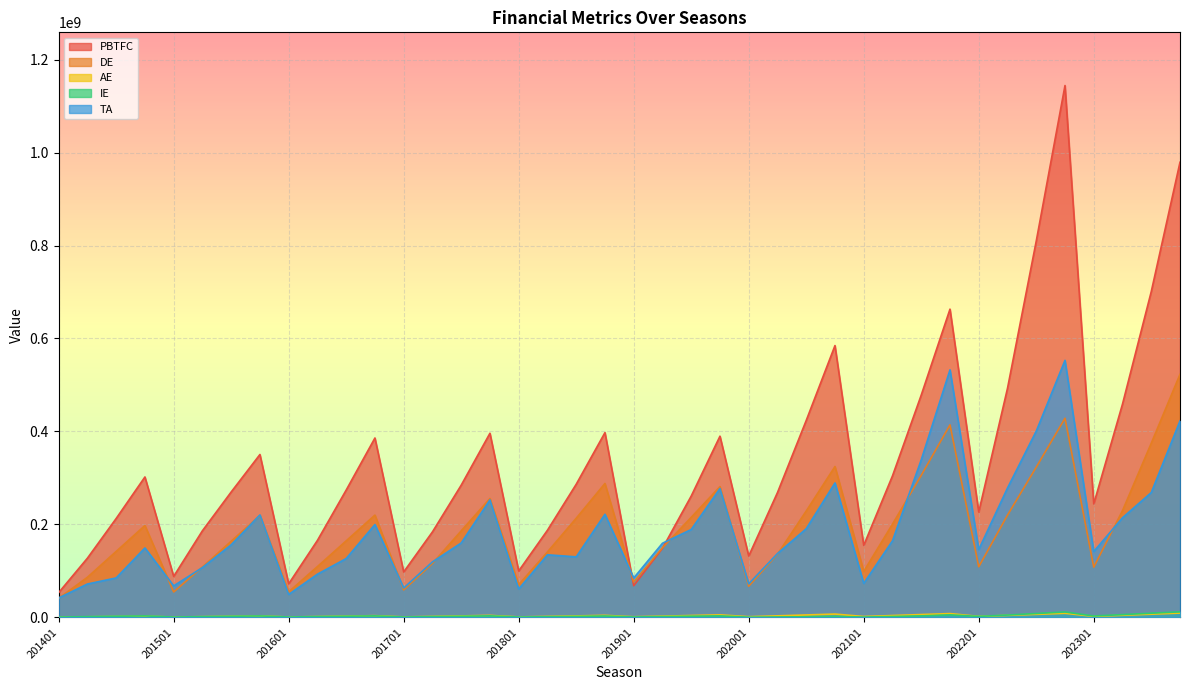

Which series has the largest total across all categories?

PBTFC